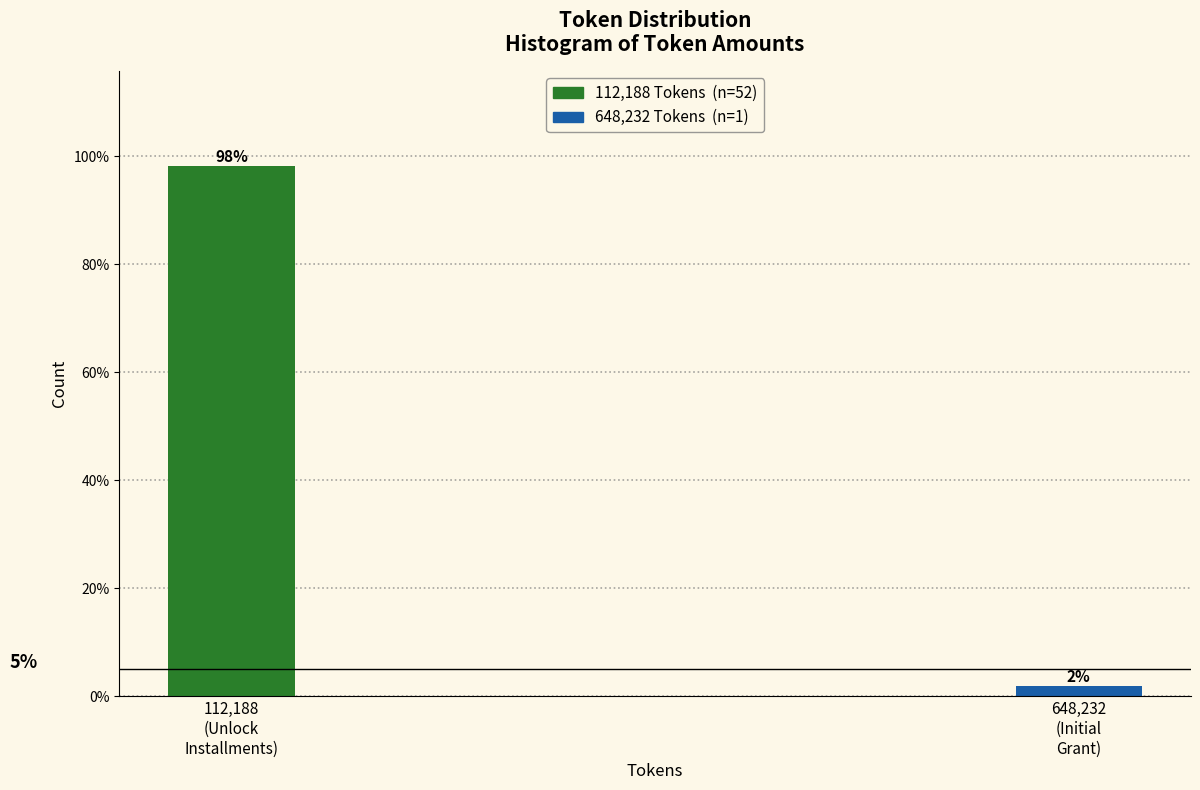

Does the chart contain any negative values?

No